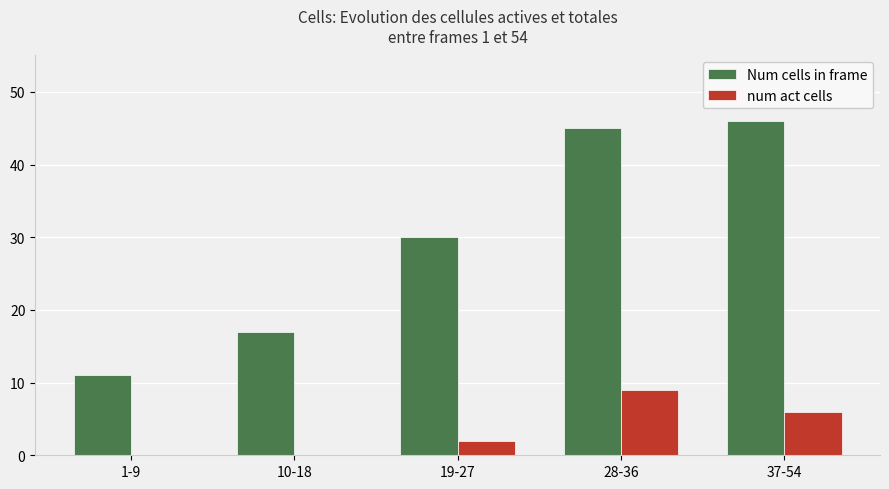

The Num cells in frame series shows 11 at 1-9. True or false?

True